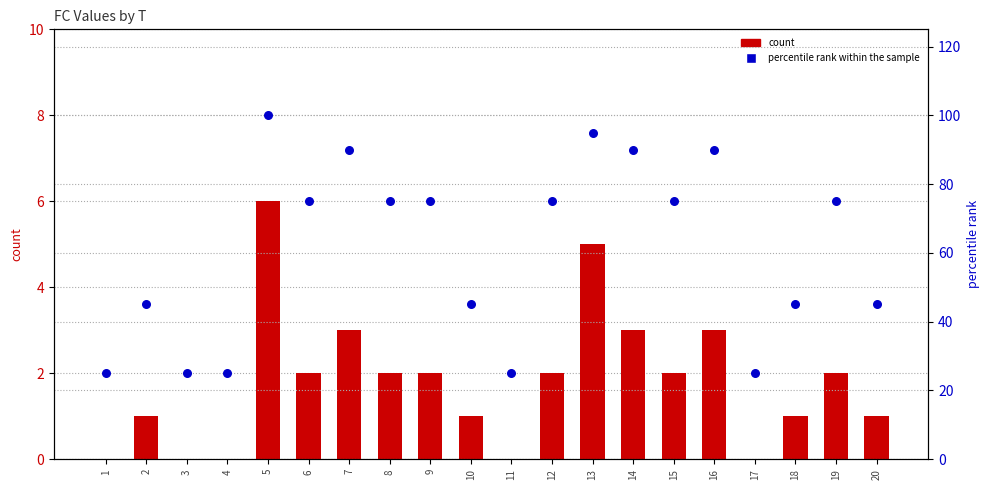

Which series has the widest spread of Y values?

percentile rank within the sample